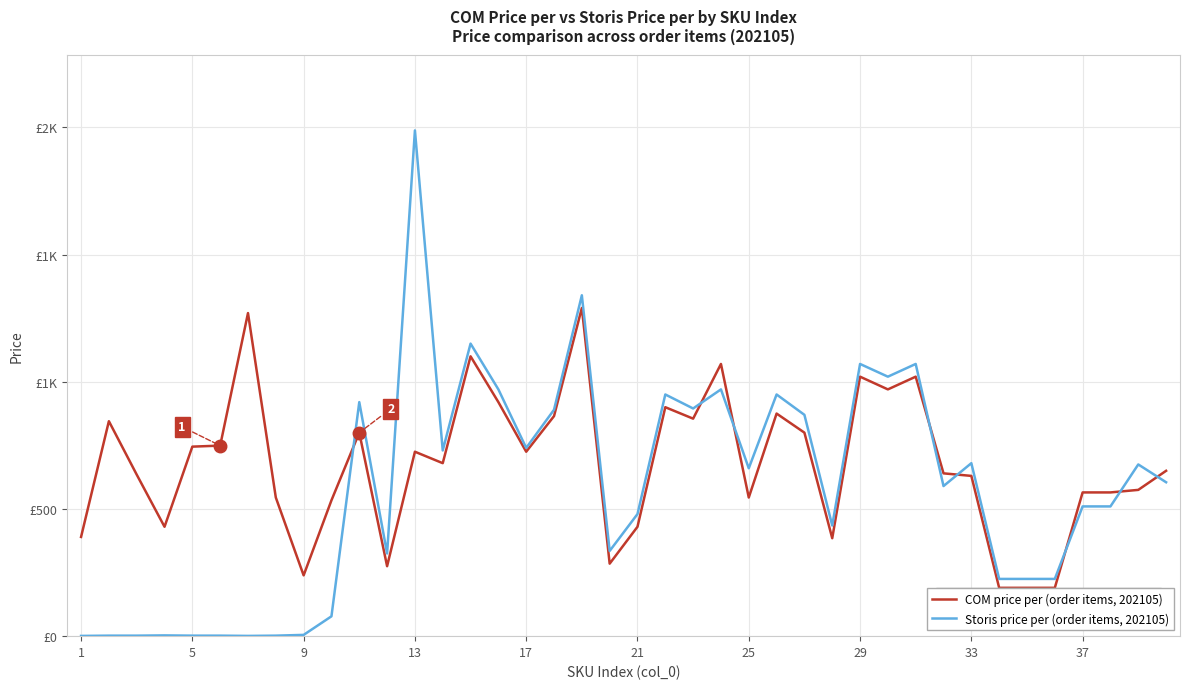

Does the chart have visible grid lines?

Yes